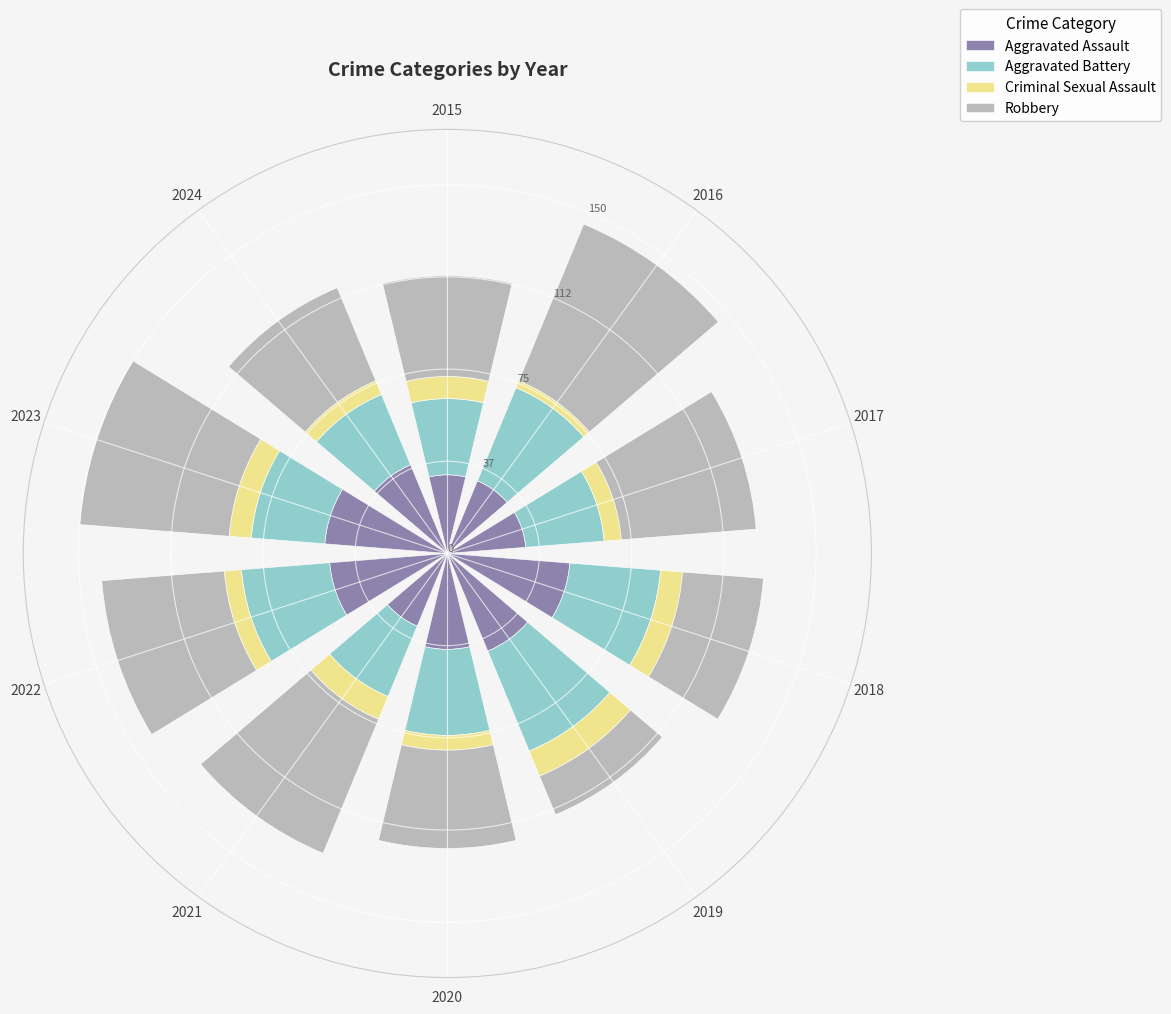

What are all the series names shown in the legend?

Aggravated Assault, Aggravated Battery, Criminal Sexual Assault, Robbery